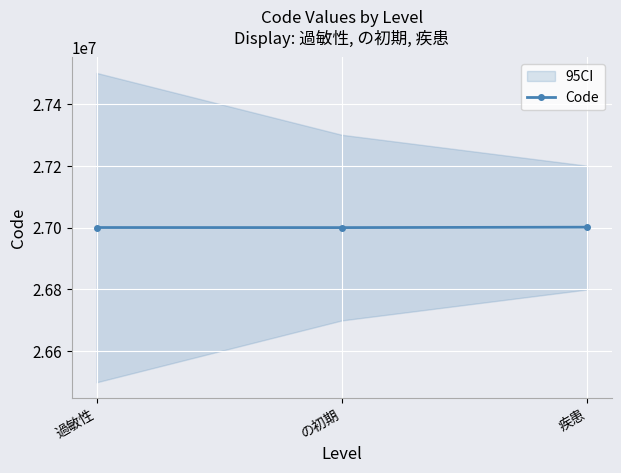

What is the average value?

27000546